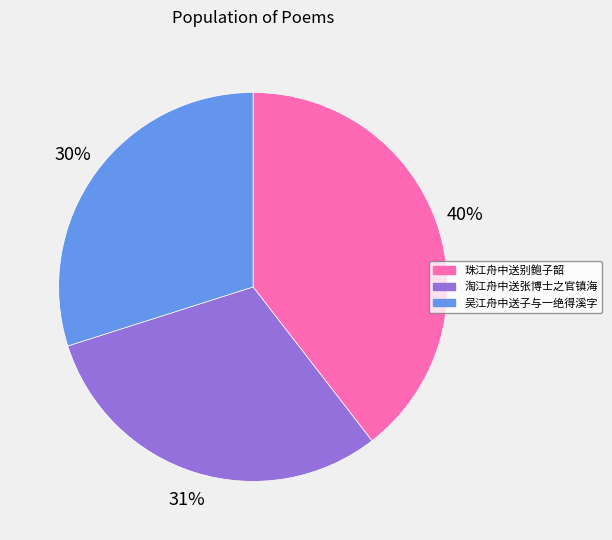

To the nearest percent, what is the combined percentage of 吴江舟中送子与一绝得溪字 and 淘江舟中送张博士之官镇海?

60%